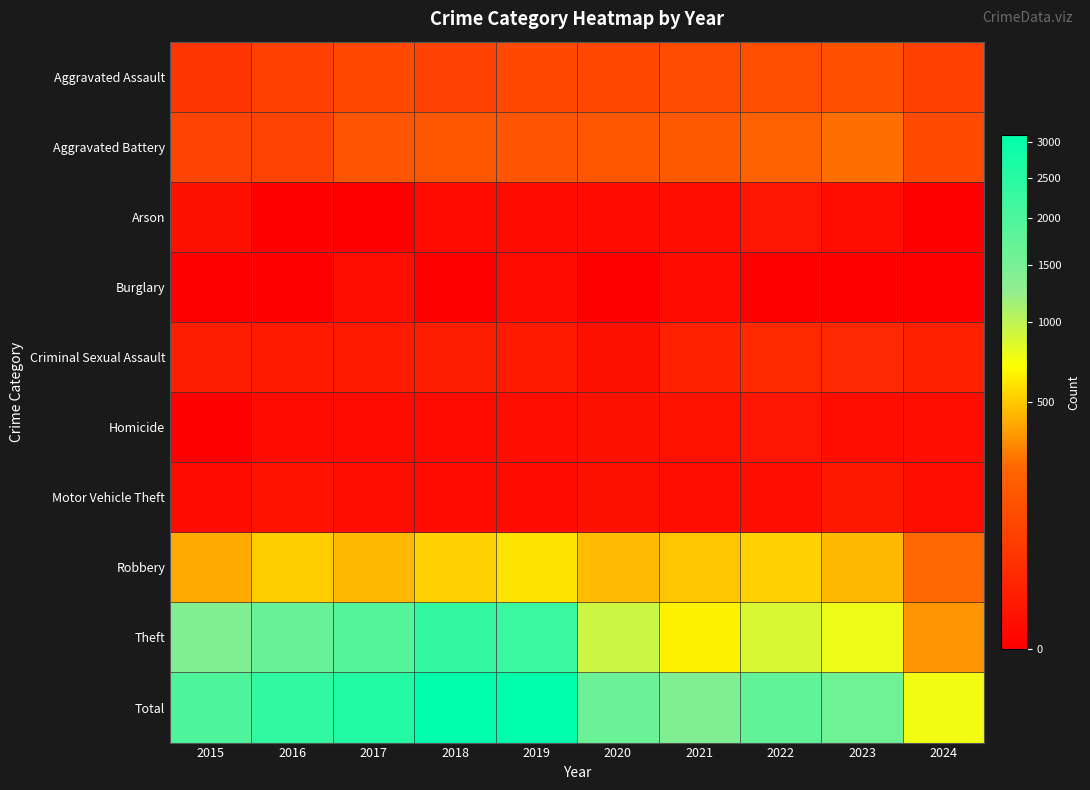

List the series in order of their peak value, lowest first.

Burglary, Arson, Homicide, Motor Vehicle Theft, Criminal Sexual Assault, Aggravated Assault, Aggravated Battery, Robbery, Theft, Total